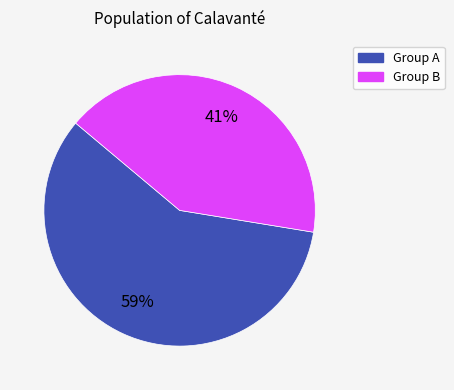

Does any single category account for the majority?

Yes